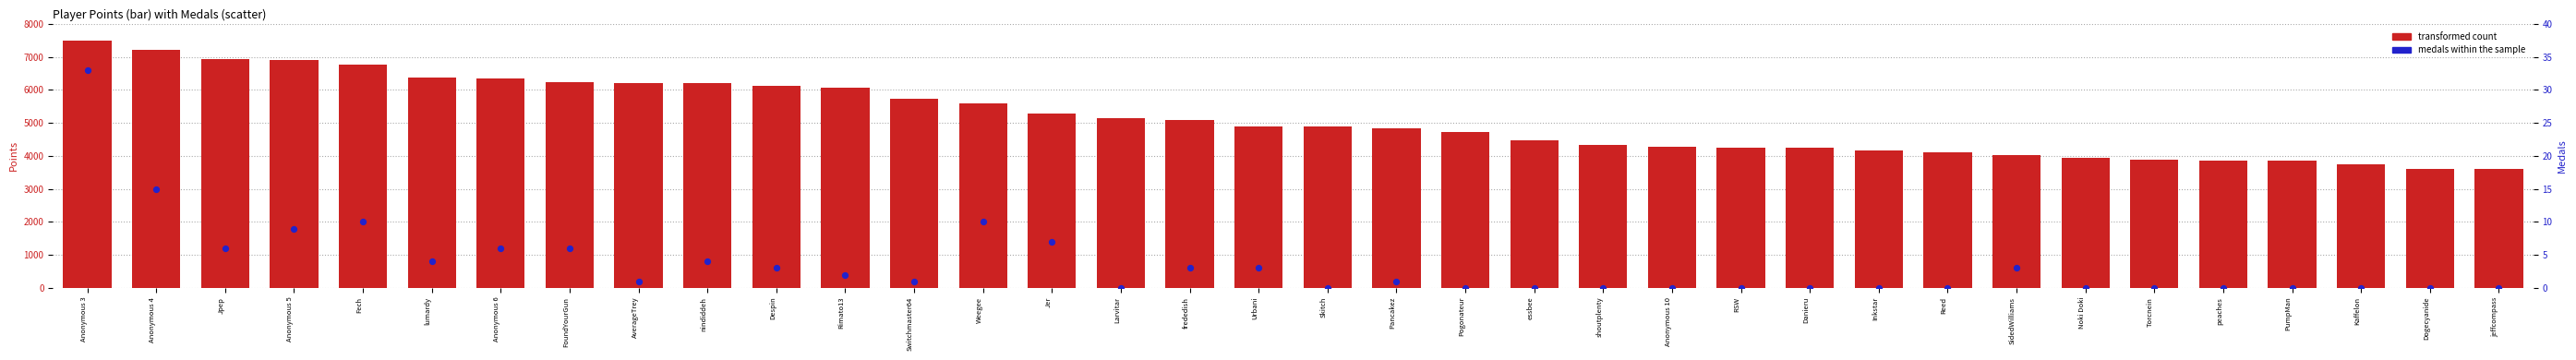

Which series has the largest total across all categories?

Points (transformed count)